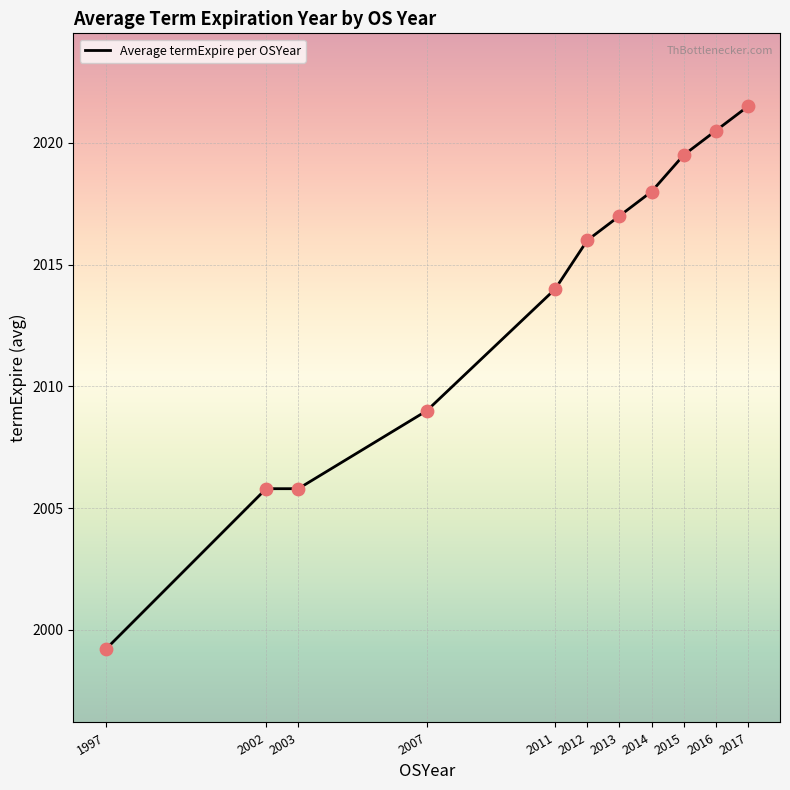

Between 2007 and 2012, which is larger?

2012